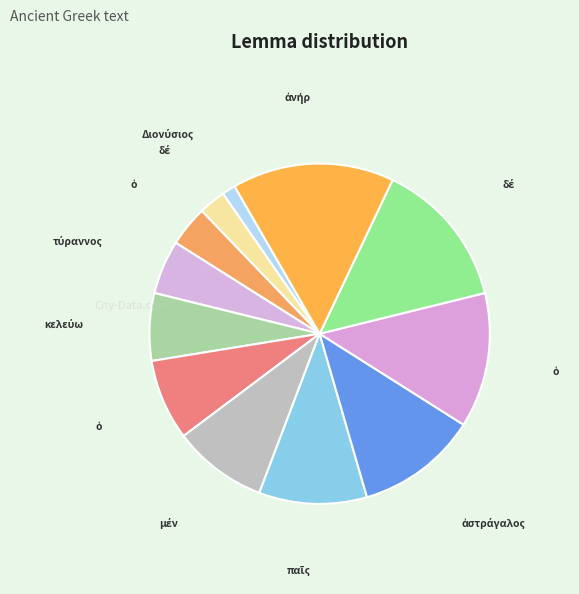

Count the number of slices in the pie.

12